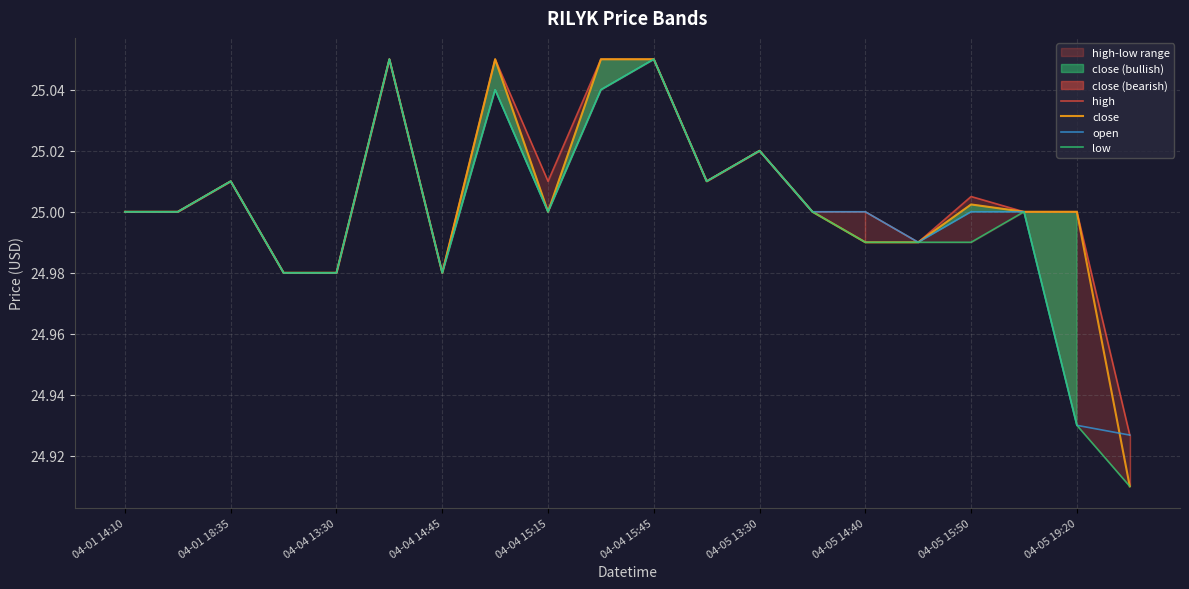

True or false: open has a value of 25.0 at 04-04 15:15.

True